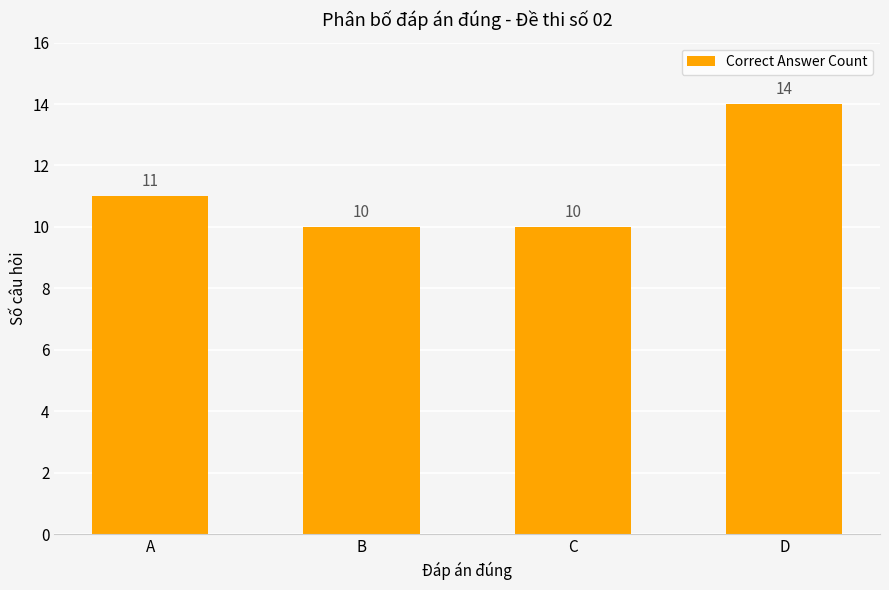

How many data points does each series have?

4